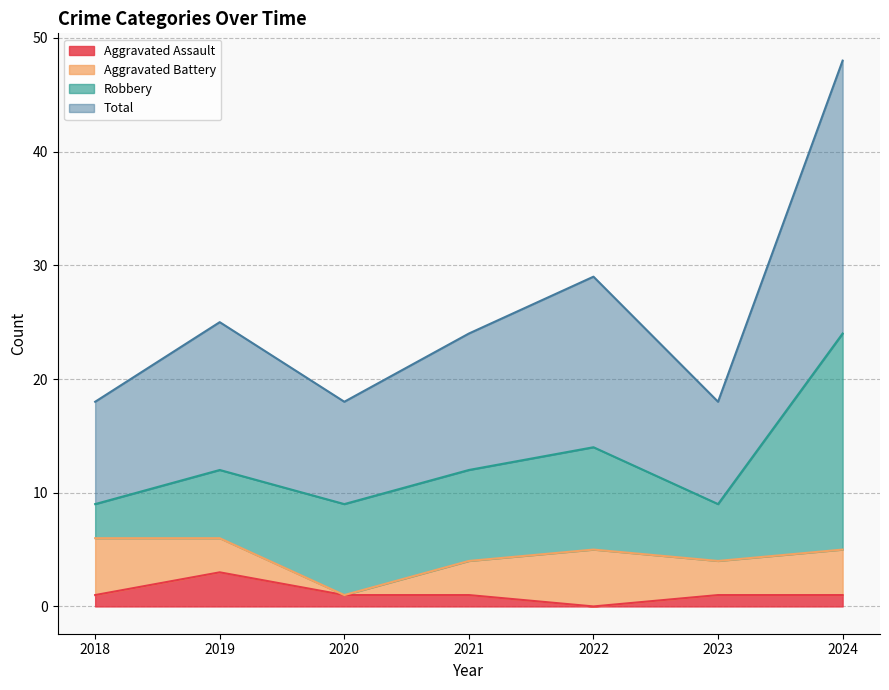

Which category has the highest value in the Aggravated Assault series?

2019